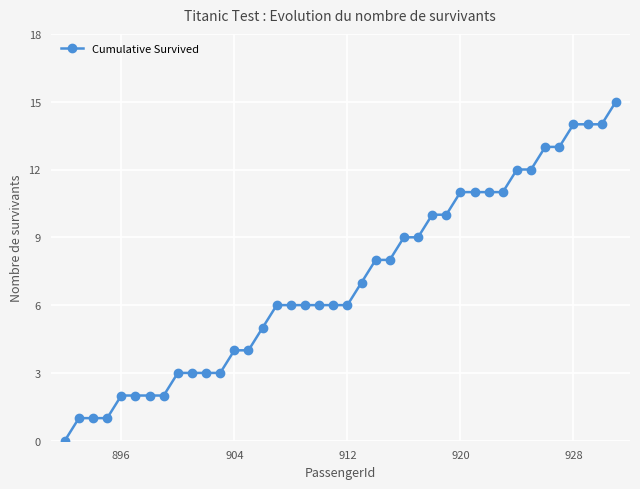

What is the difference between the maximum and second lowest values?

14